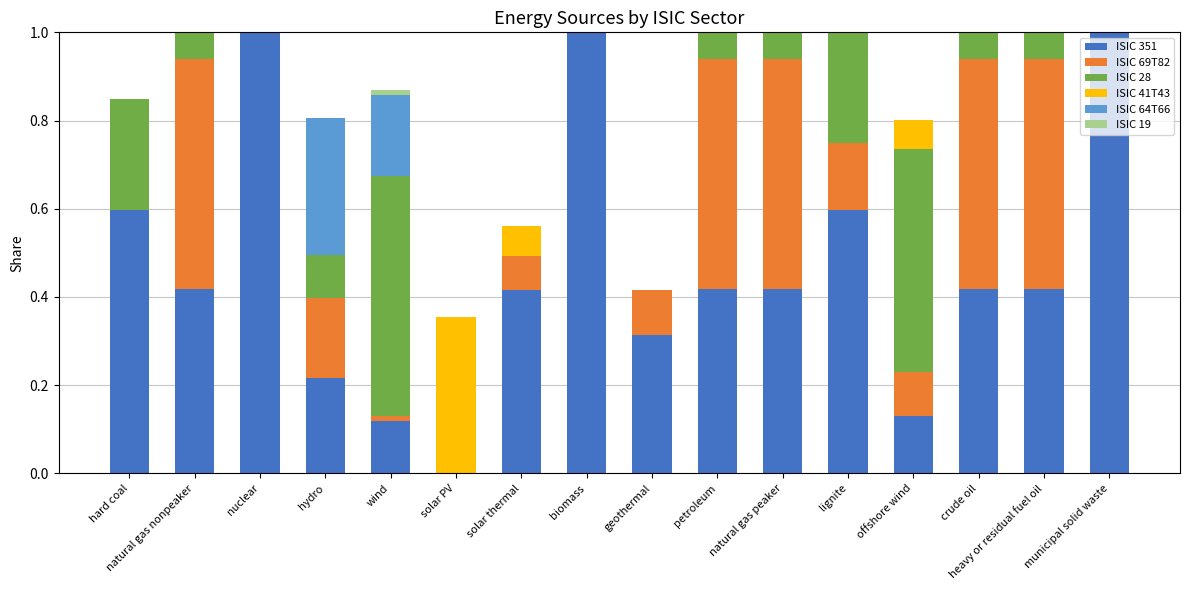

What is the total value across all series at heavy or residual fuel oil?

1.0